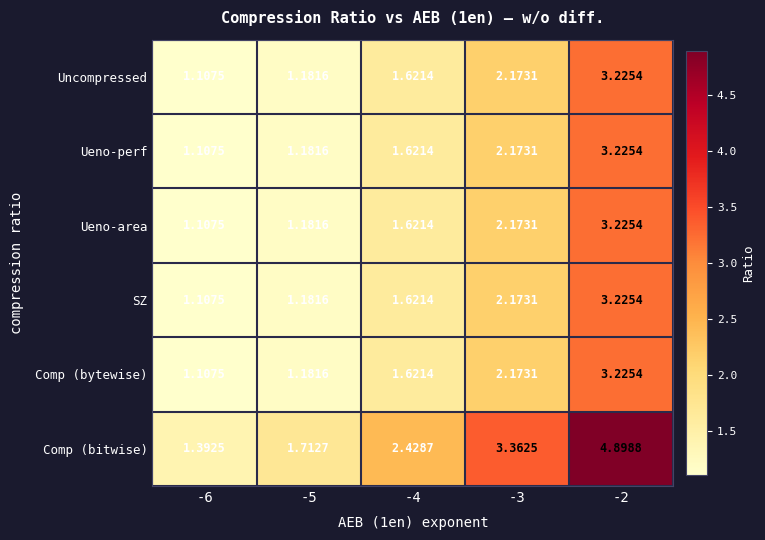

Is the value of Comp (bitwise) at -4 greater than the value of Uncompressed at -4?

Yes